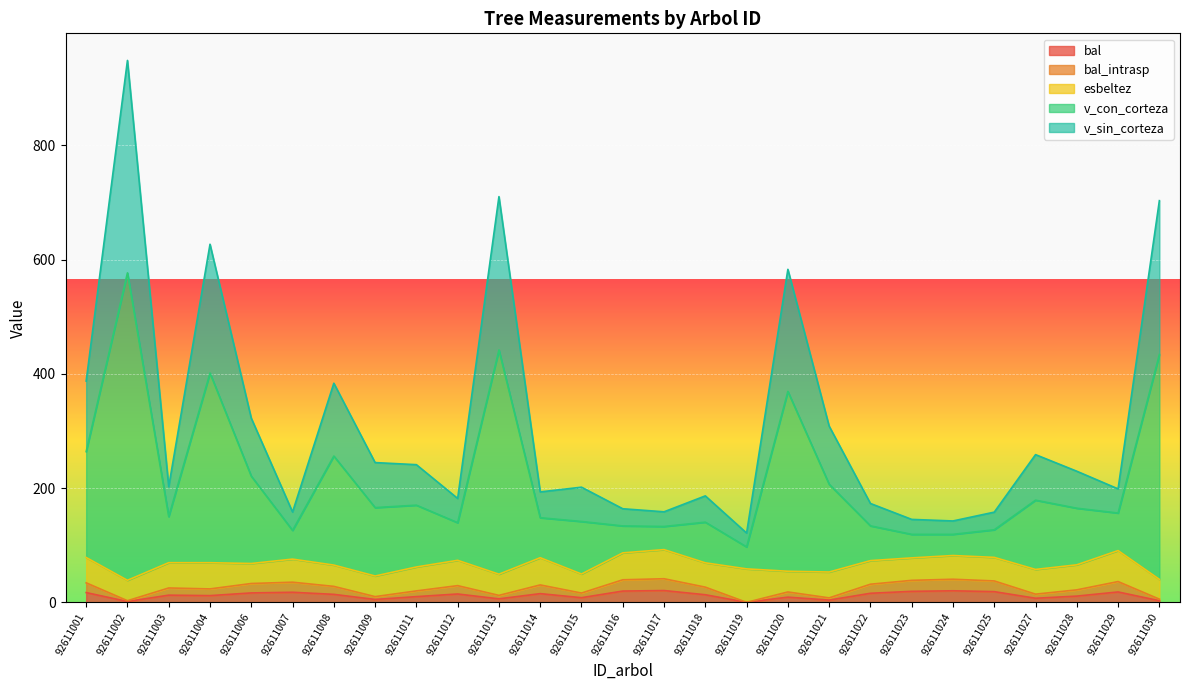

Does the chart display data point markers on the line(s)?

No